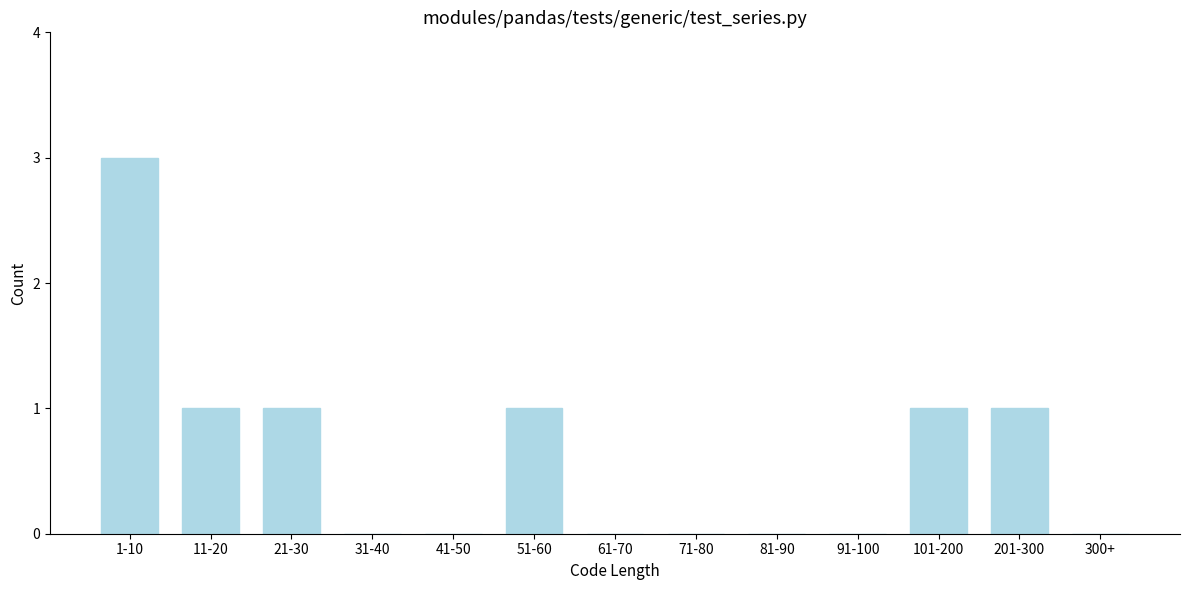

Reading left to right, transcribe all the data shown in this chart.

1-10=3	11-20=1	21-30=1	31-40=0	41-50=0	51-60=1	61-70=0	71-80=0	81-90=0	91-100=0	101-200=1	201-300=1	300+=0